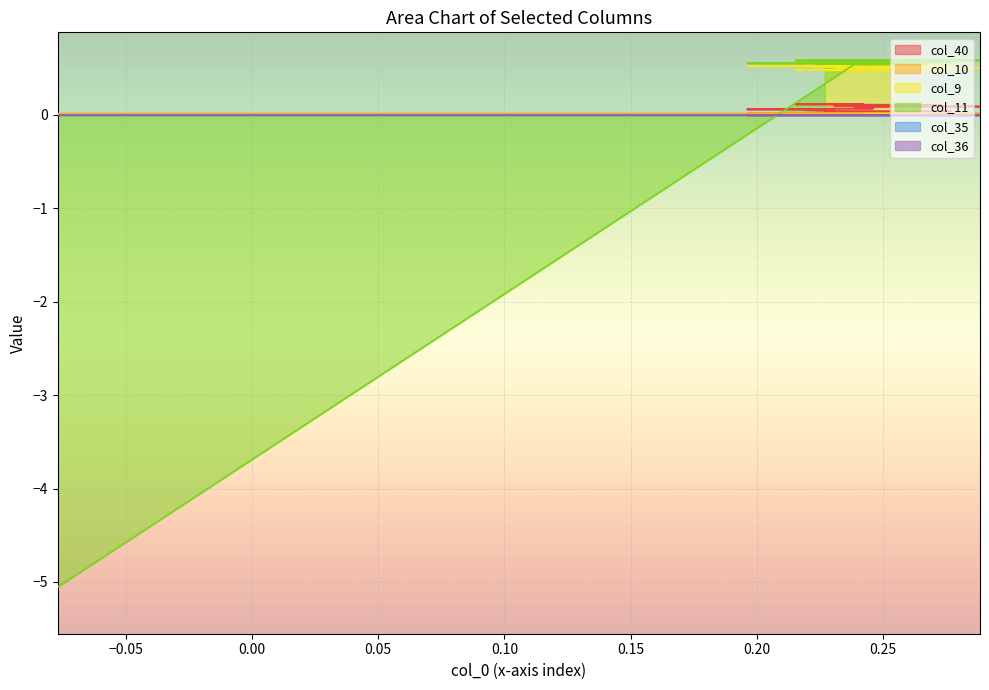

How many values in col_40 are above zero?

39